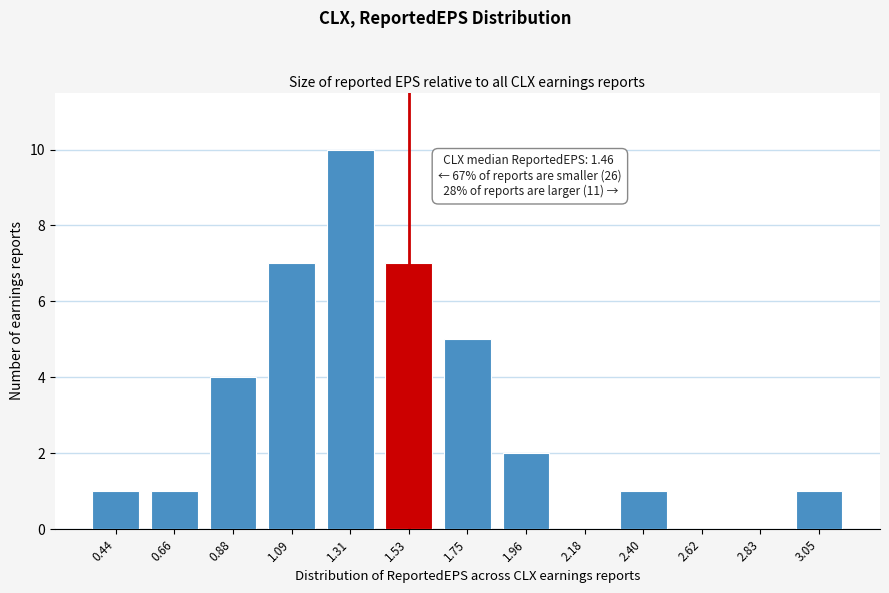

Reading left to right, extract all data points from this chart.

0.44=1	0.66=1	0.88=4	1.09=7	1.31=10	1.53=7	1.75=5	1.96=2	2.18=0	2.40=1	2.62=0	2.83=0	3.05=1